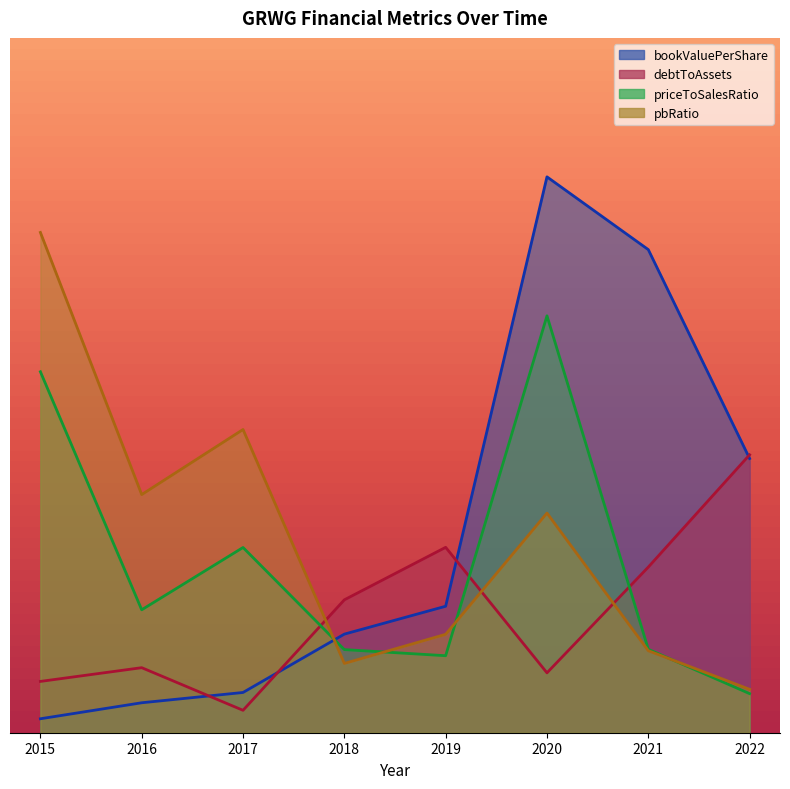

What is the difference between the pbRatio values at 2017 and 2015?

7.1